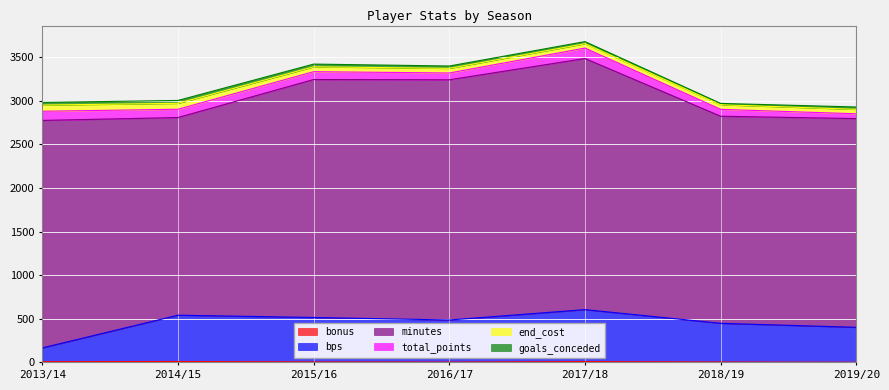

What value does the bonus series have at 2014/15?

10